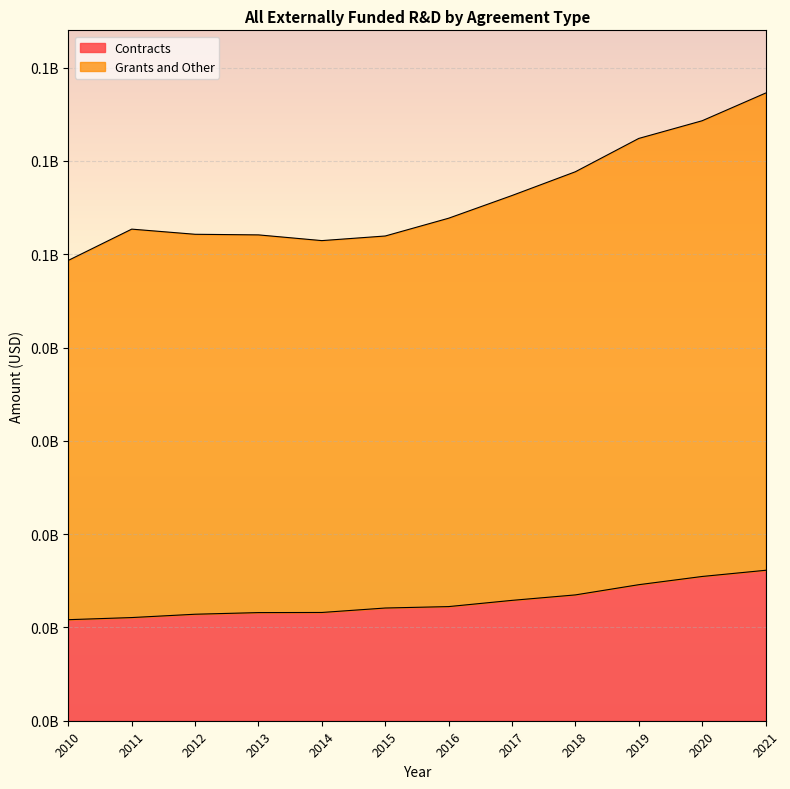

Reading left to right, what are all the values shown in this chart?

Contracts: 2010=10830892	2011=11058454	2012=11415327	2013=11590645	2014=11604030	2015=12081208	2016=12234270	2017=12901360	2018=13486631	2019=14581333	2020=15462140	2021=16124550
Grants and Other: 2010=49344078	2011=52694073	2012=52141609	2013=52076758	2014=51463714	2015=51957808	2016=53863644	2017=56297272	2018=58844008	2019=62415228	2020=64310608	2021=67275085